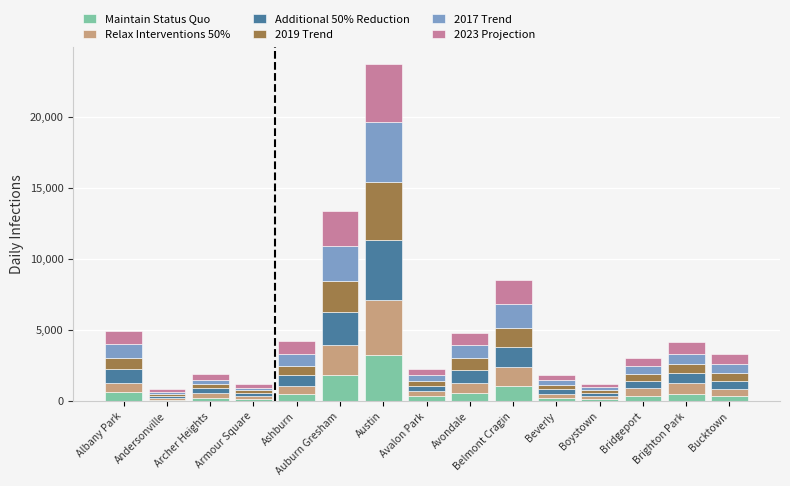

At which category is the sum across all series the highest?

Austin